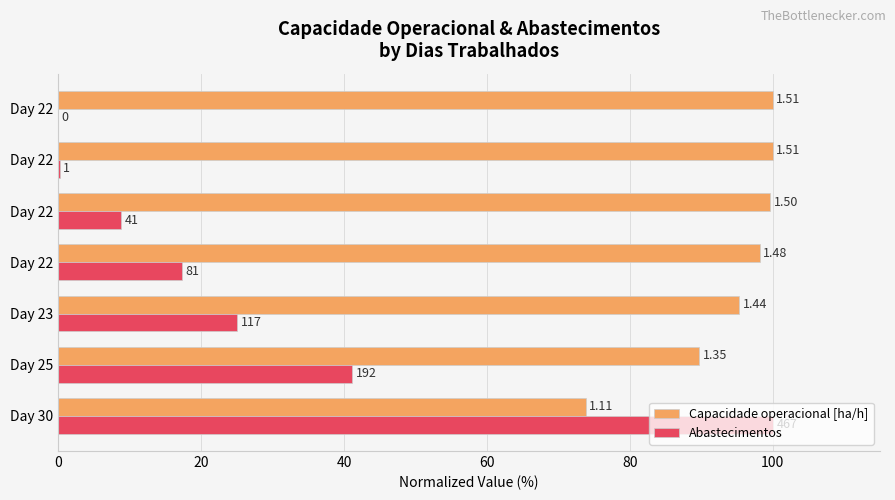

What are all the series names shown in the legend?

Capacidade operacional [ha/h], Abastecimentos